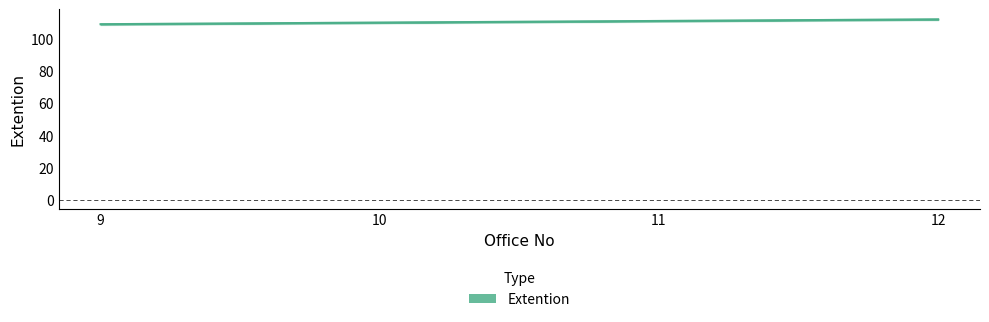

Which label corresponds to the smallest value in the chart?

9